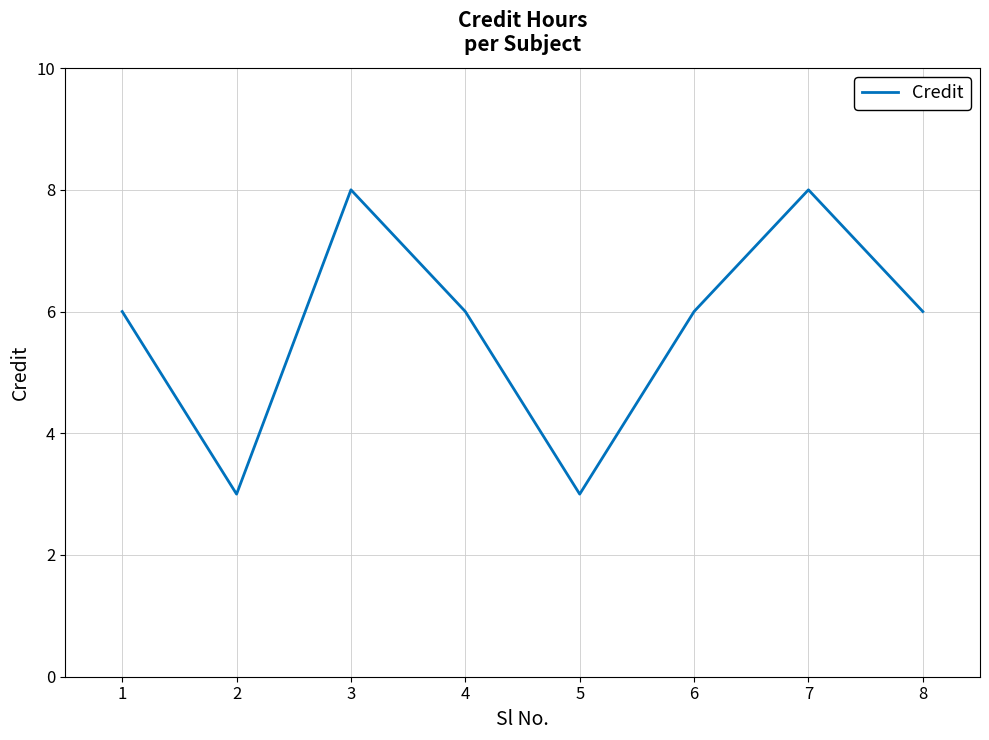

How many interior local valleys (lower than both neighbors) does the data have?

2